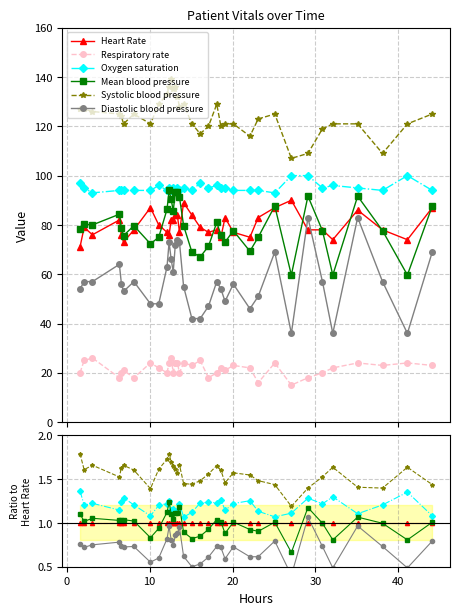

Is it true that Diastolic blood pressure equals 1.3 at 12?

False